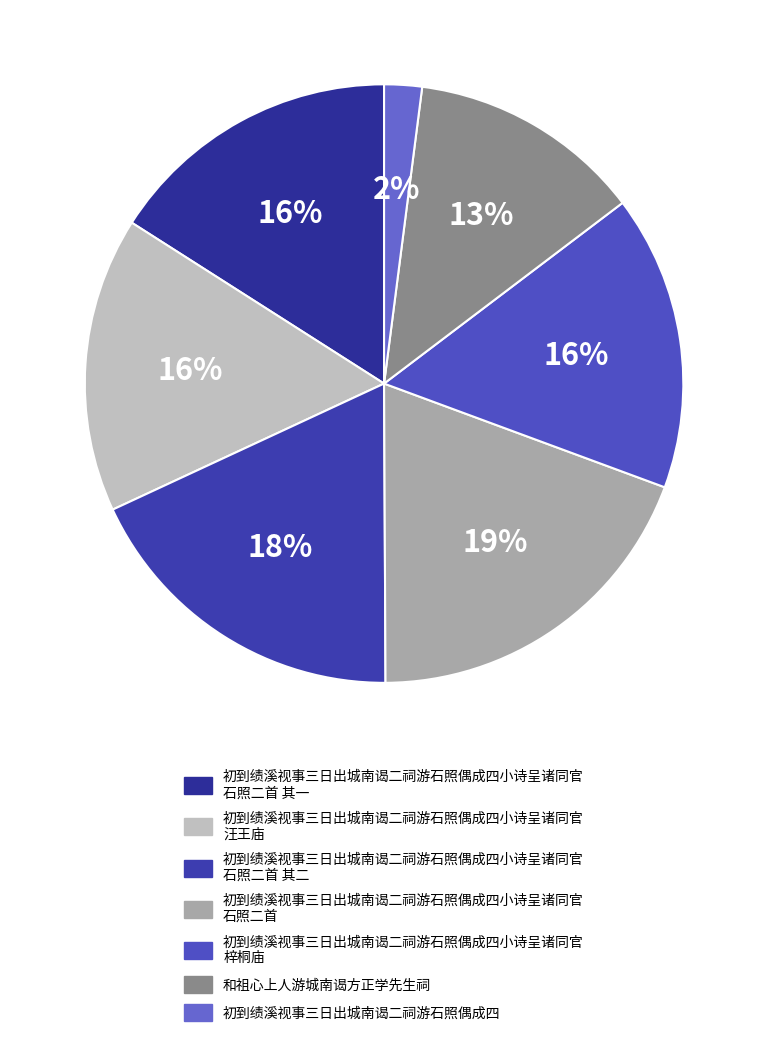

Rank the categories by value from lowest to highest.

初到绩溪视事三日出城南谒二祠游石照偶成四, 和祖心上人游城南谒方正学先生祠, 初到绩溪视事三日出城南谒二祠游石照偶成四小诗呈诸同官 汪王庙, 初到绩溪视事三日出城南谒二祠游石照偶成四小诗呈诸同官 梓桐庙, 初到绩溪视事三日出城南谒二祠游石照偶成四小诗呈诸同官 石照二首 其一, 初到绩溪视事三日出城南谒二祠游石照偶成四小诗呈诸同官 石照二首 其二, 初到绩溪视事三日出城南谒二祠游石照偶成四小诗呈诸同官 石照二首